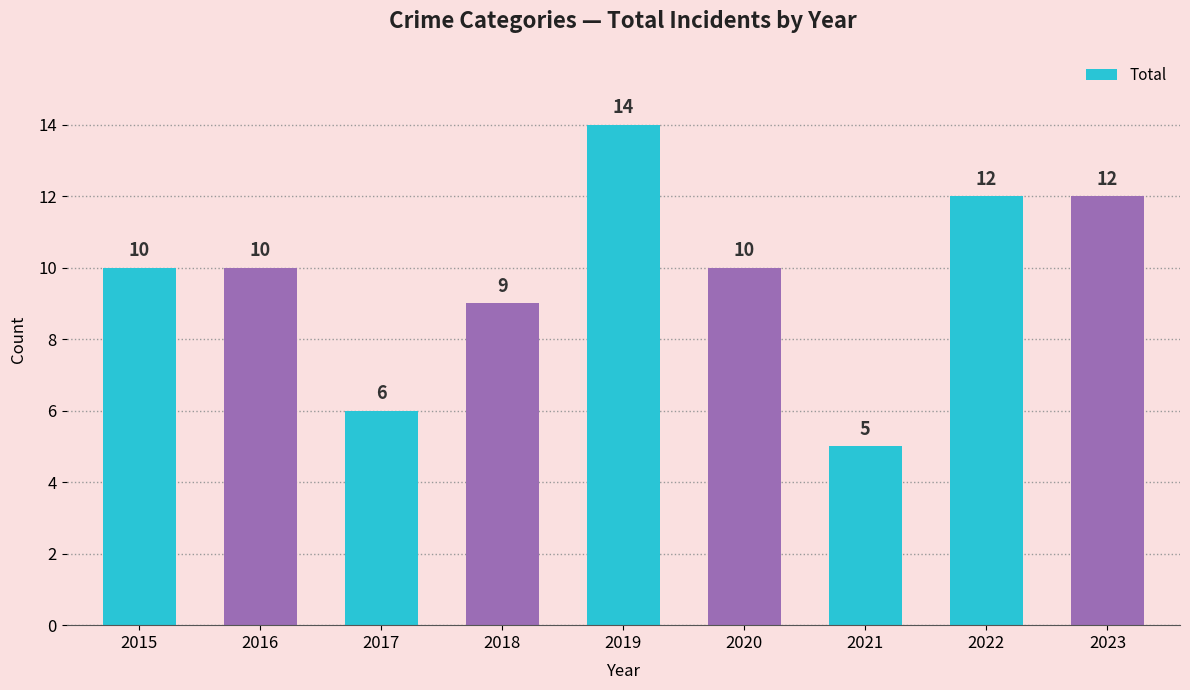

Reading left to right, list all the values displayed in this chart.

2015=10	2016=10	2017=6	2018=9	2019=14	2020=10	2021=5	2022=12	2023=12